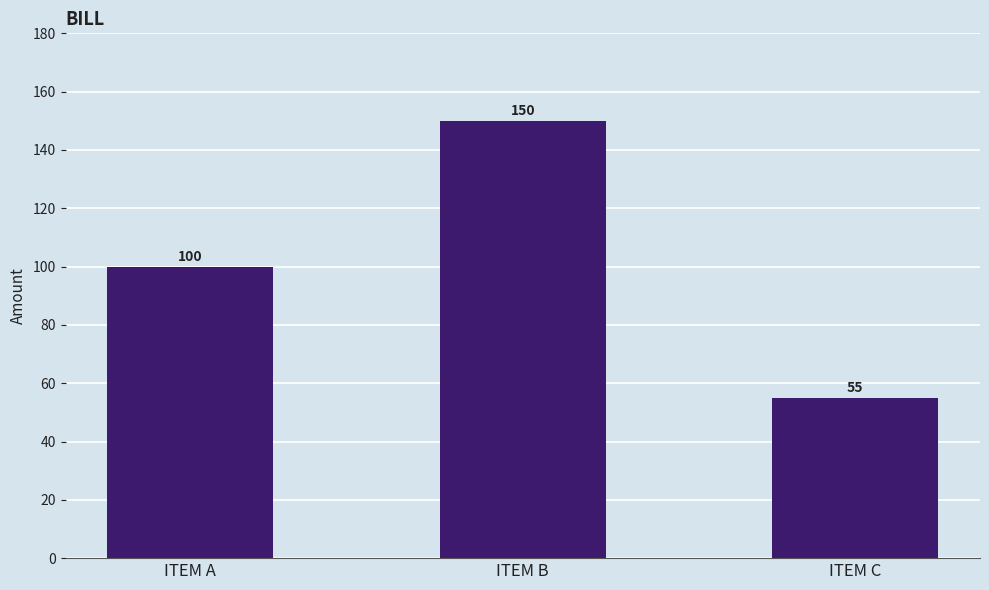

Is it true that the value at ITEM C is 55?

True